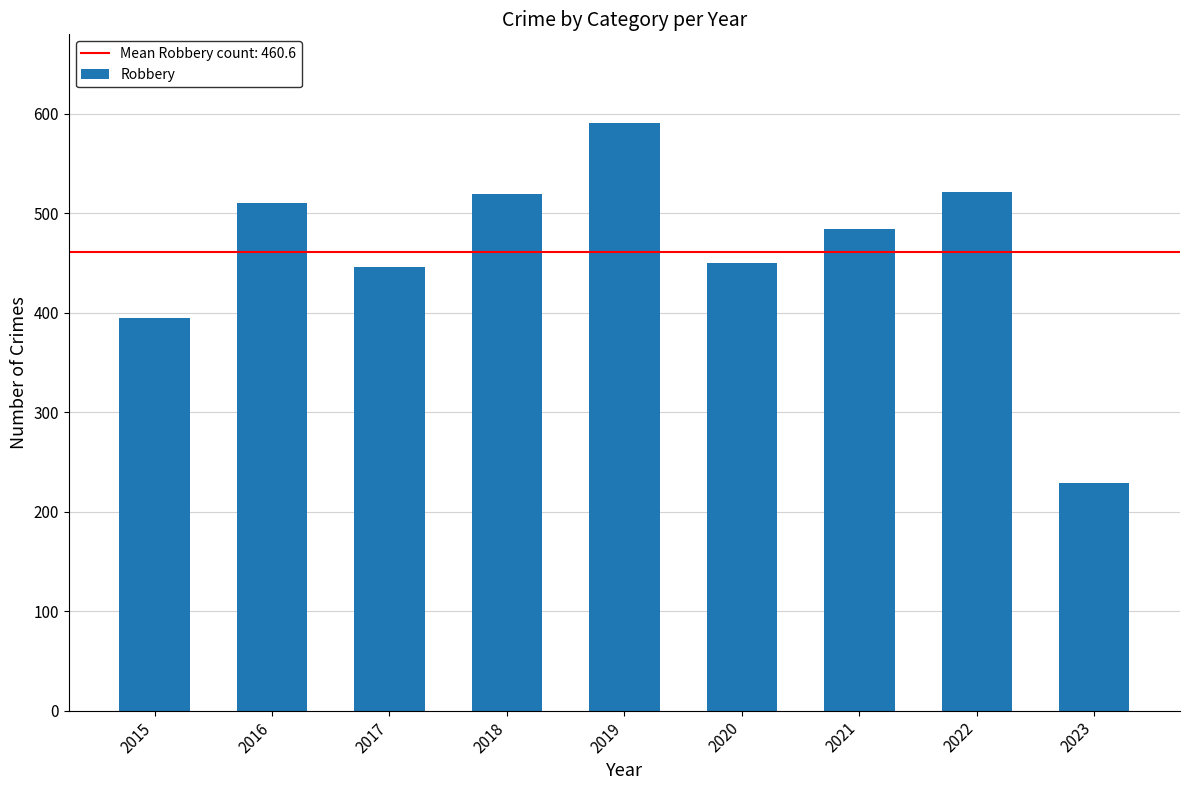

What is the sum of the values at 2017 and 2016?

956